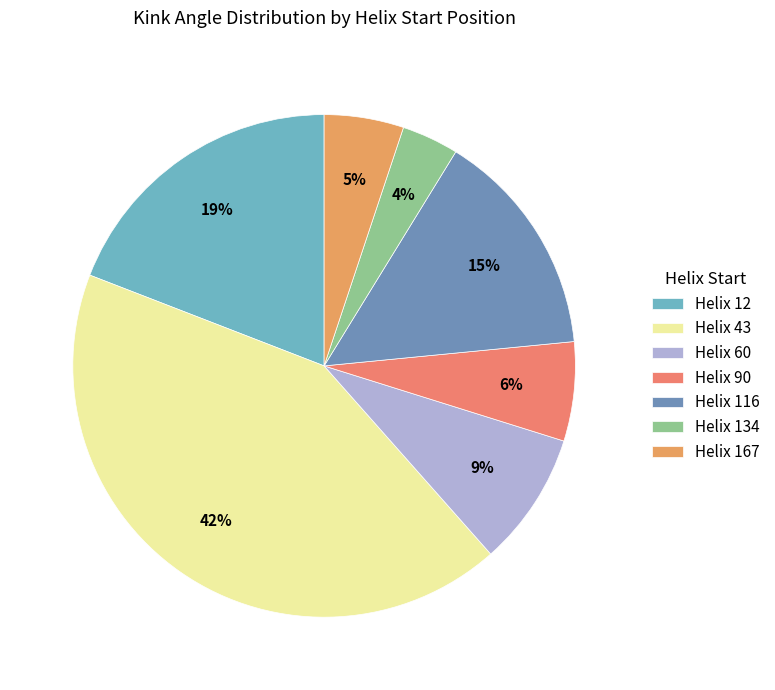

Rank the categories by value from highest to lowest.

Helix 43, Helix 12, Helix 116, Helix 60, Helix 90, Helix 167, Helix 134